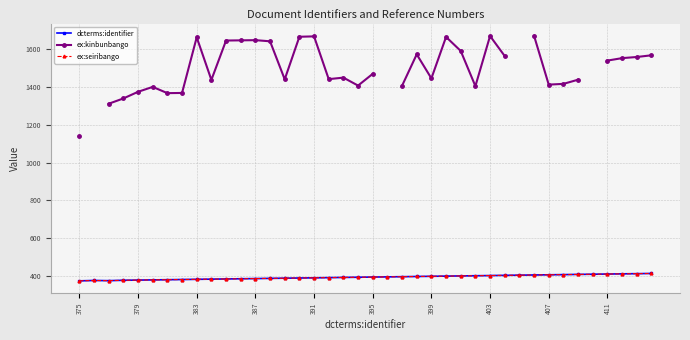

At which label does dcterms:identifier reach its minimum?

375